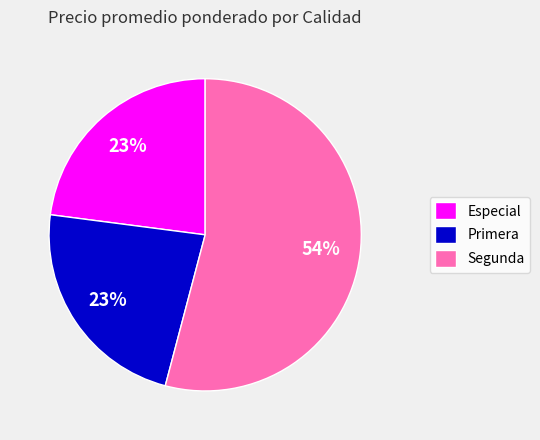

What is the largest slice in the pie chart?

Segunda